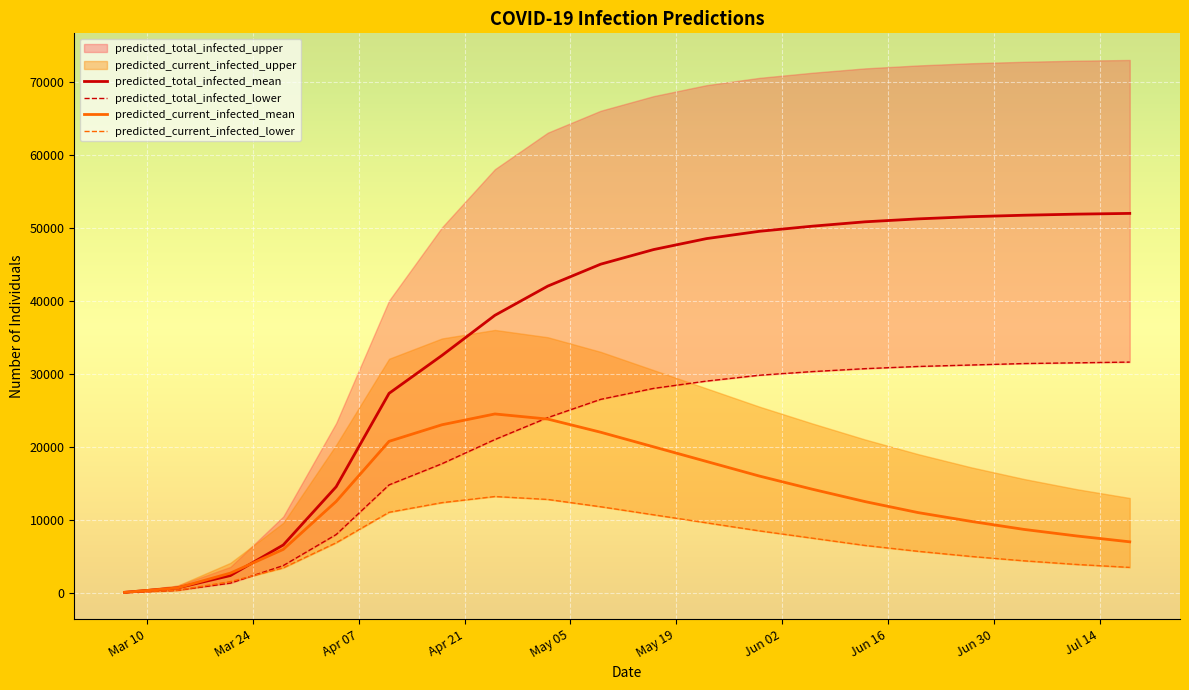

What is the lowest value of the predicted_current_infected_mean series?

86